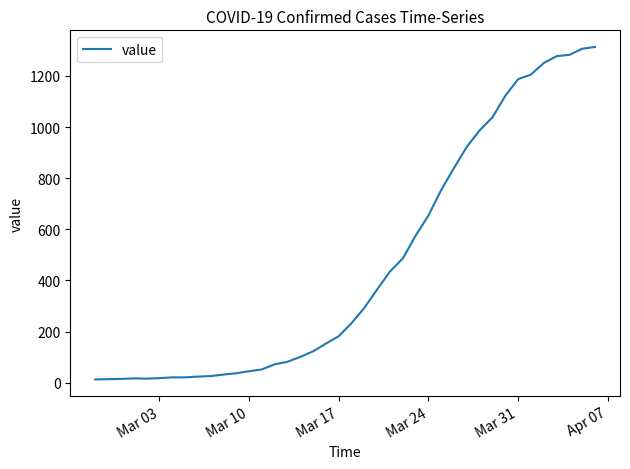

What is the difference between the maximum and minimum values?

1300